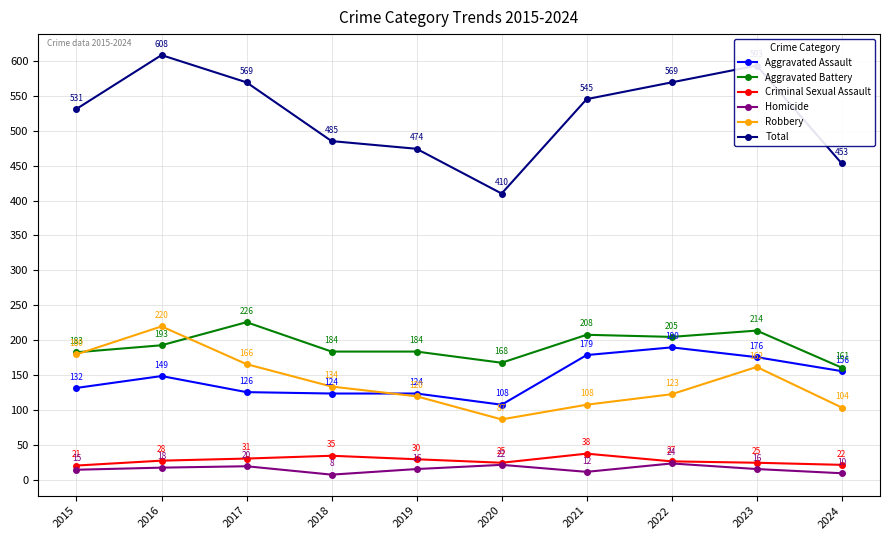

In Robbery, how many points are higher than both neighbors (excluding endpoints)?

2